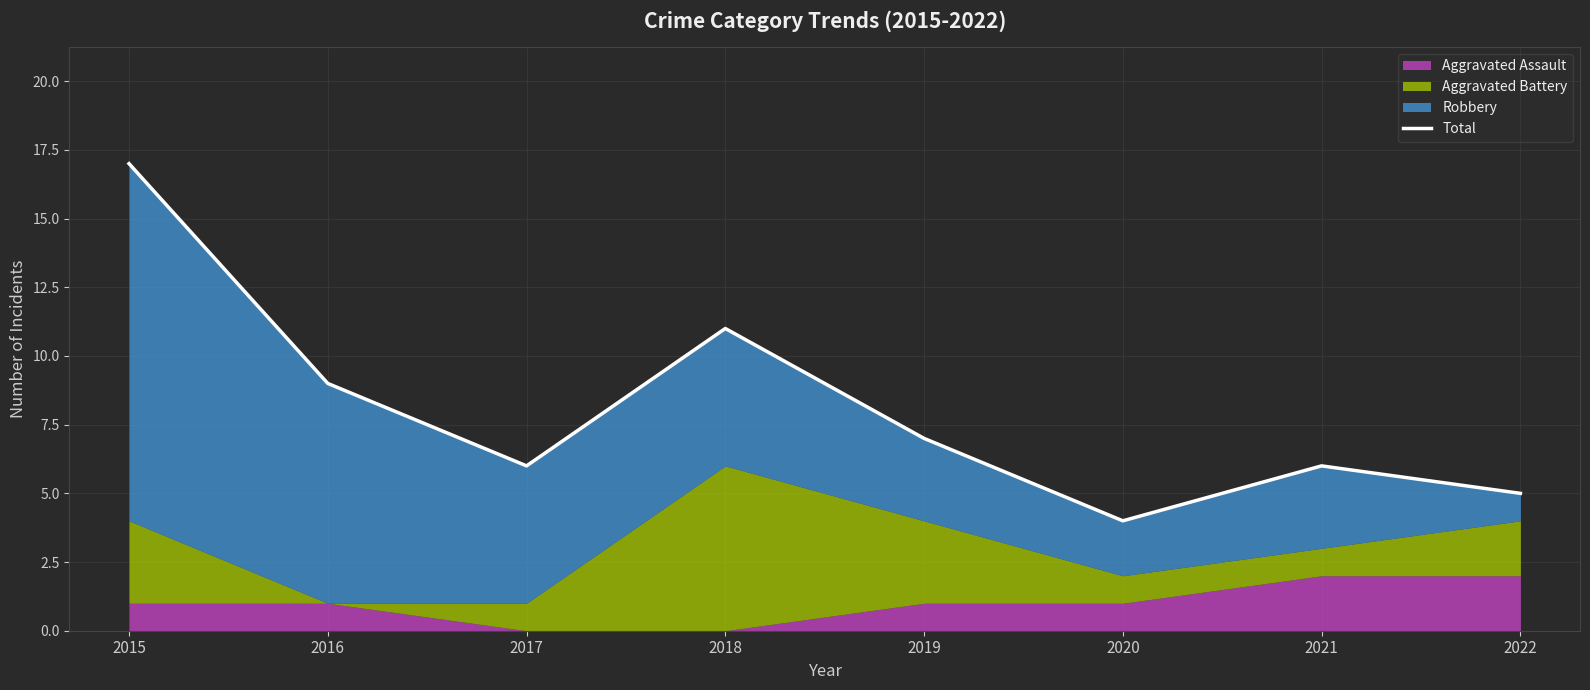

True or false: the data shows 9 at 2016.

True